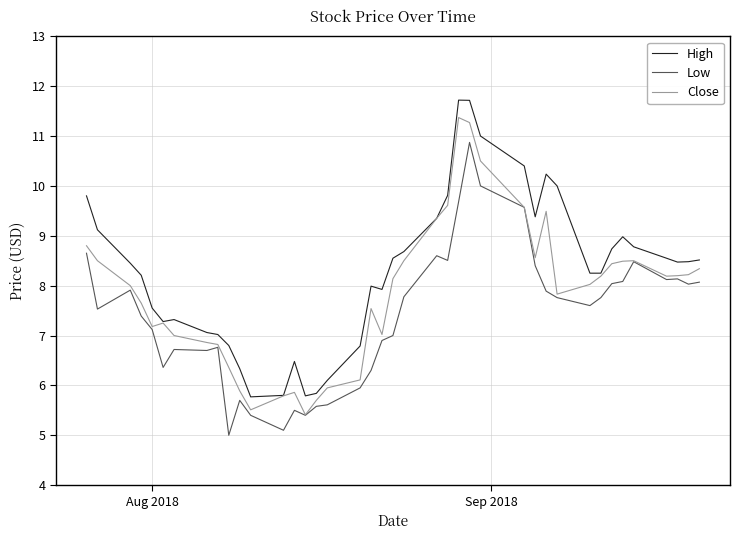

Which series has the largest total across all categories?

High